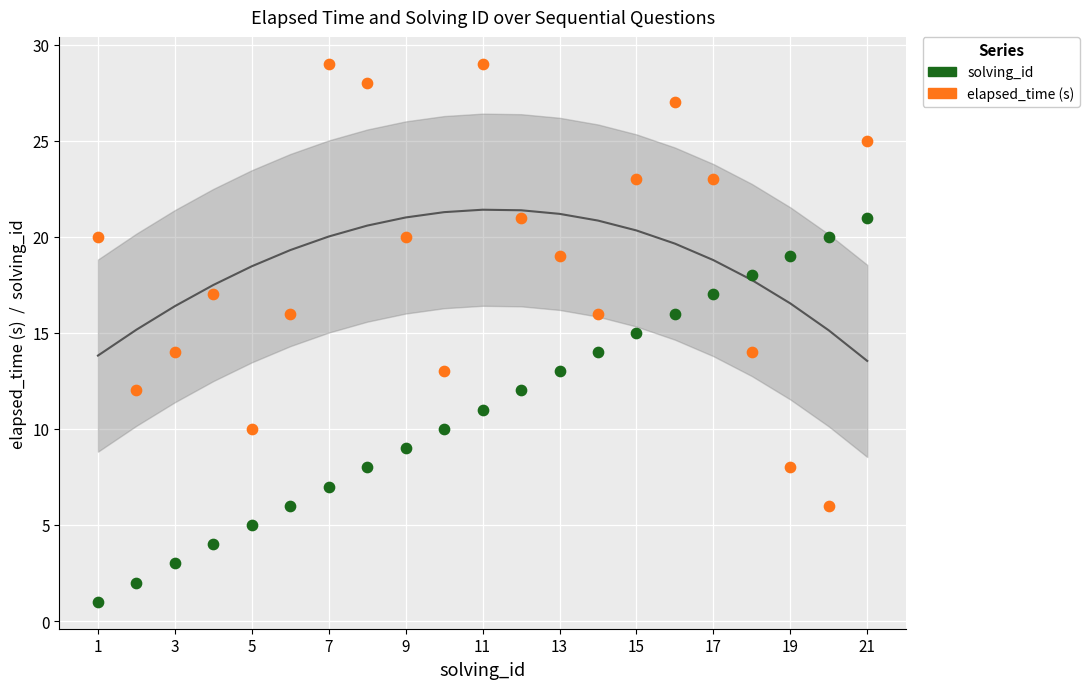

Across all data points, what is the range of Y values (max minus min)?

28